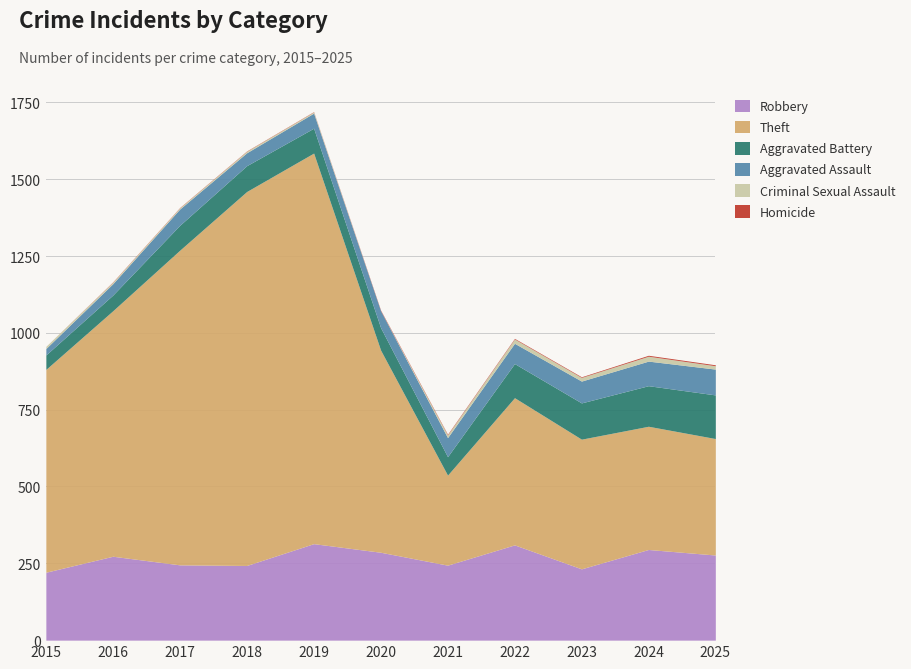

List the series in order of their peak value, highest first.

Theft, Robbery, Aggravated Battery, Aggravated Assault, Criminal Sexual Assault, Homicide